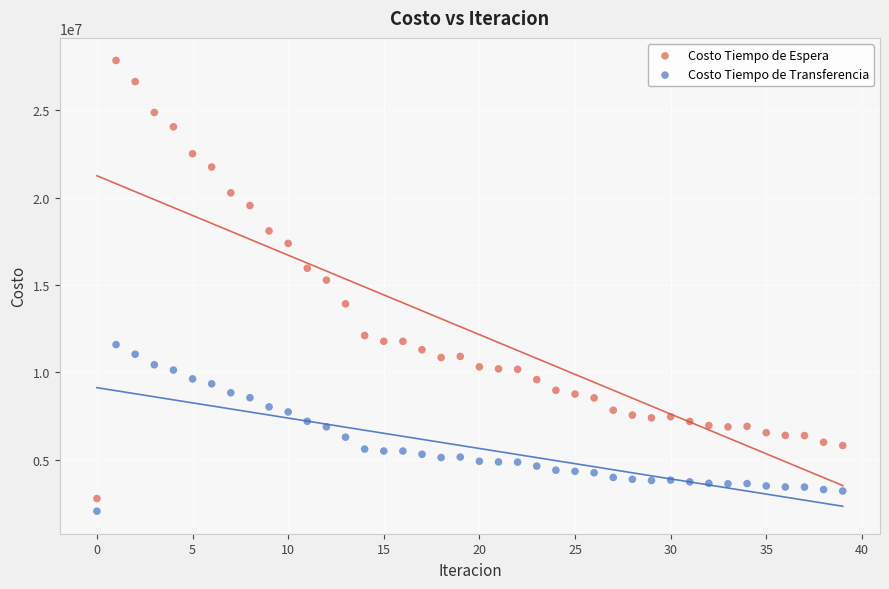

Which series has the largest Y range (max minus min)?

Costo Tiempo de Espera